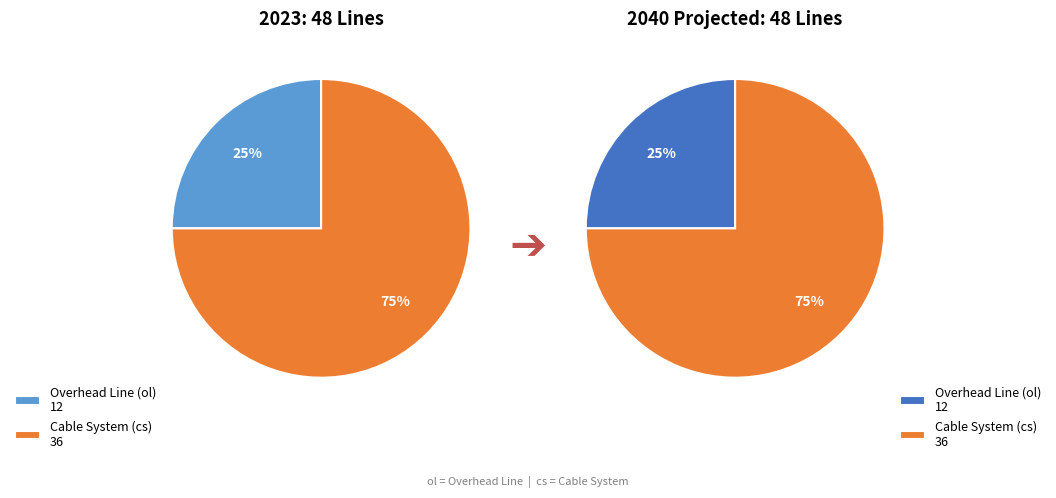

To the nearest percent, what is the difference between the cs and ol slice percentages?

50%